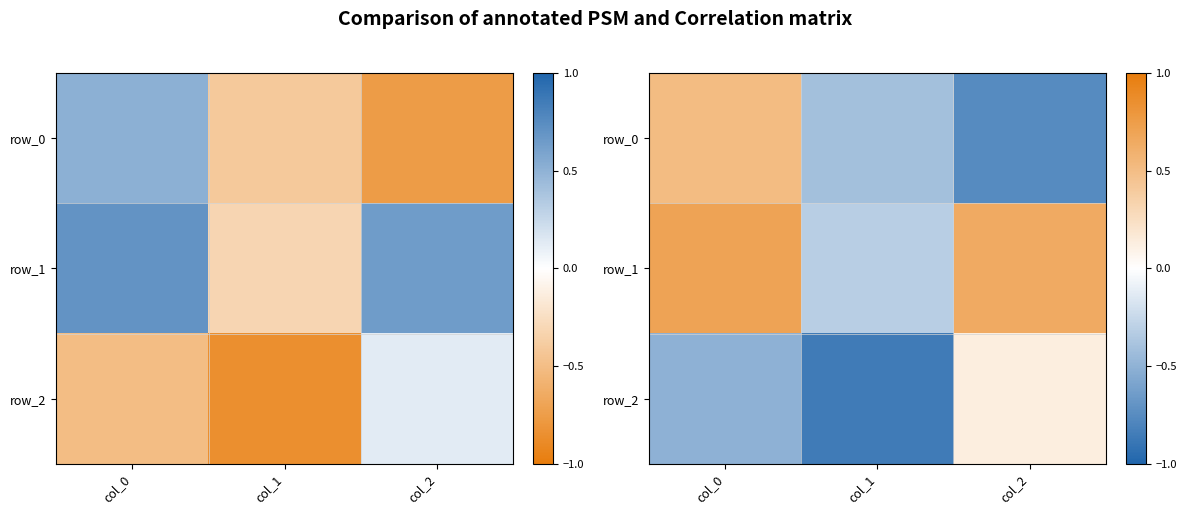

List the labels in order of row_2 value, smallest first.

col_1, col_0, col_2